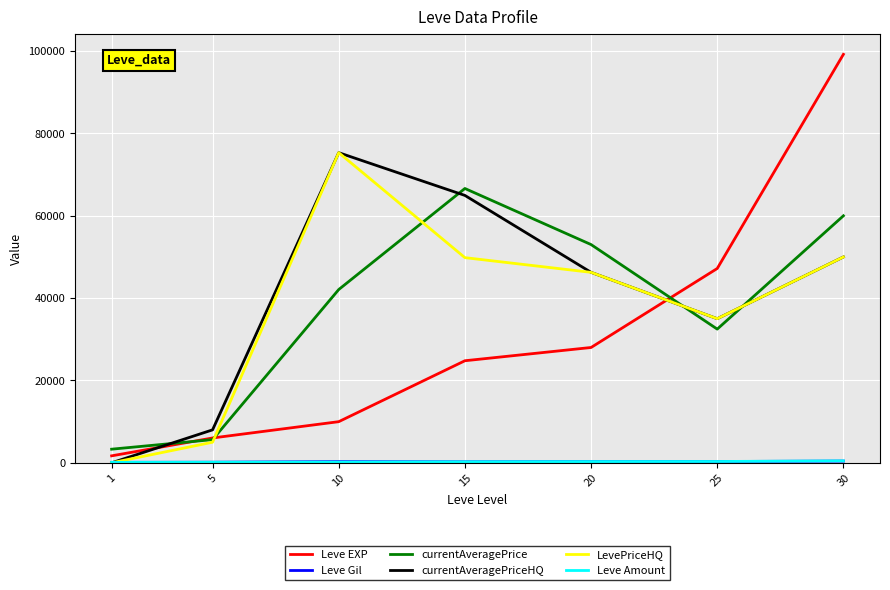

Is the value of Leve EXP at 20 greater than the value of LevePriceHQ at 10?

No